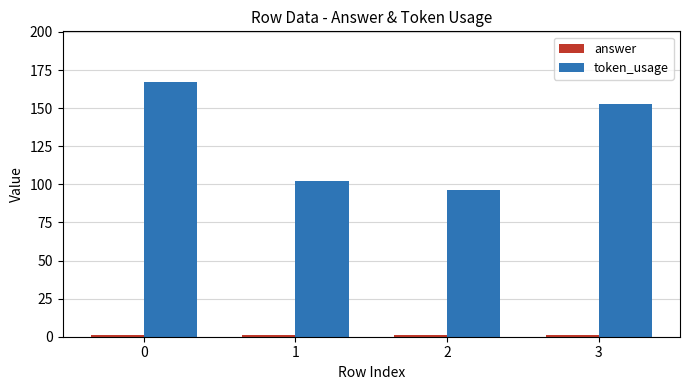

Which series changed the most between 0 and 1?

token_usage